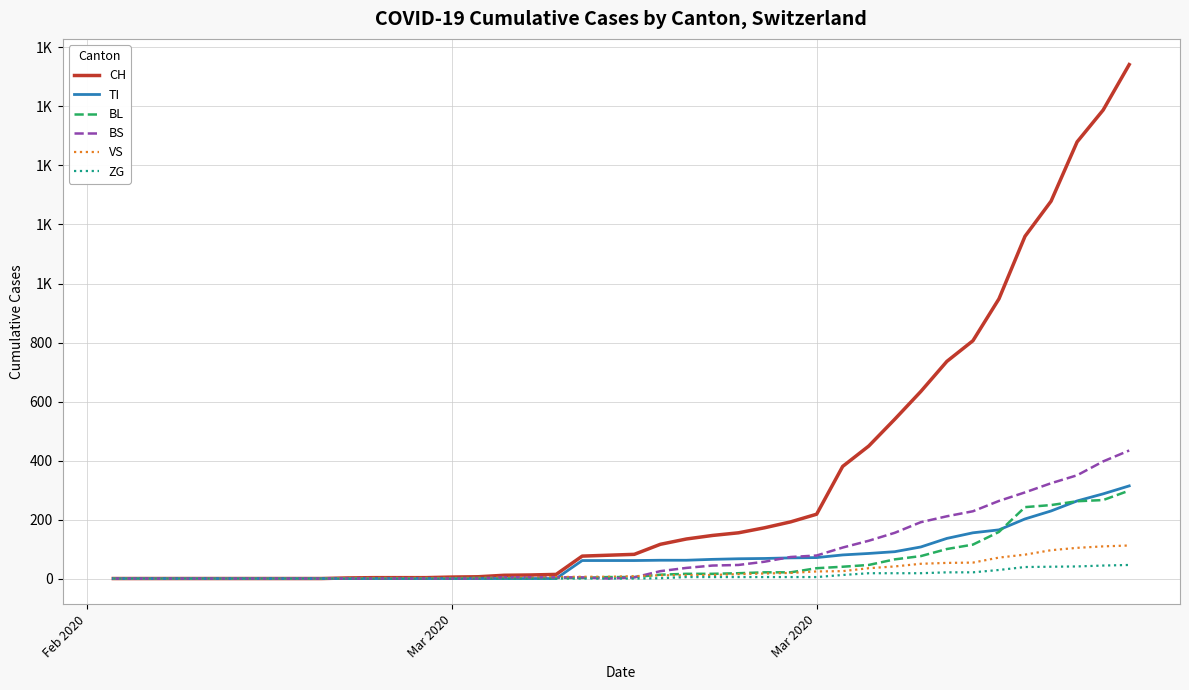

Which series has the largest total across all categories?

CH